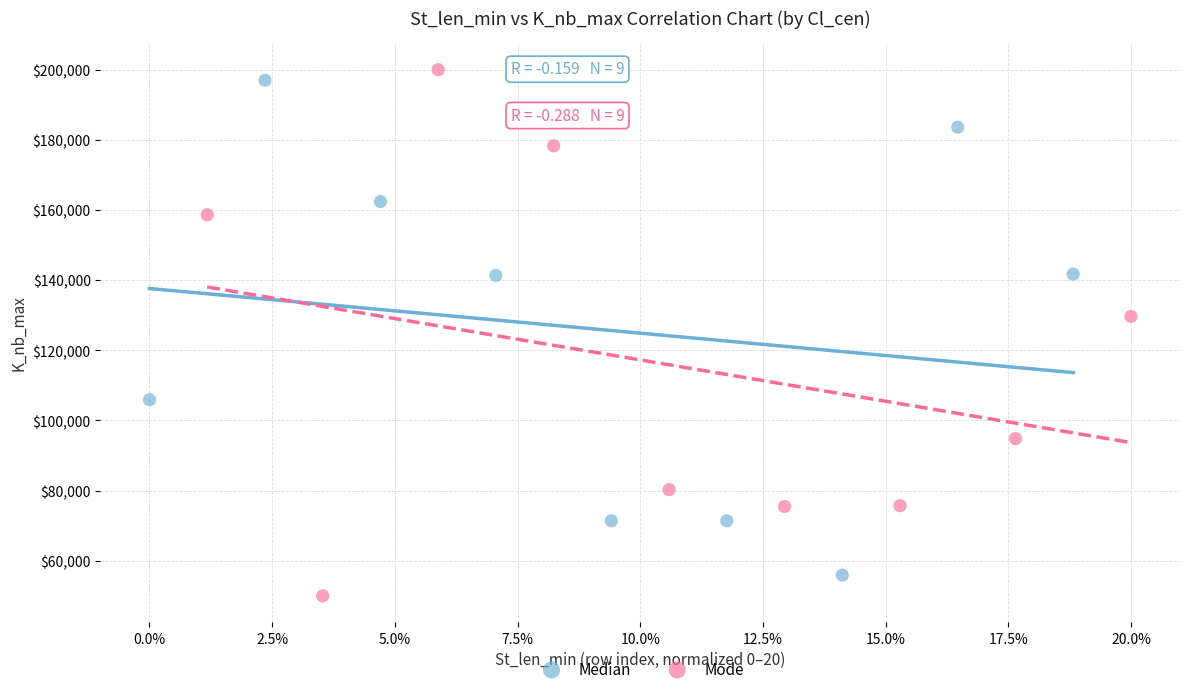

Which series has the largest Y range (max minus min)?

Mode